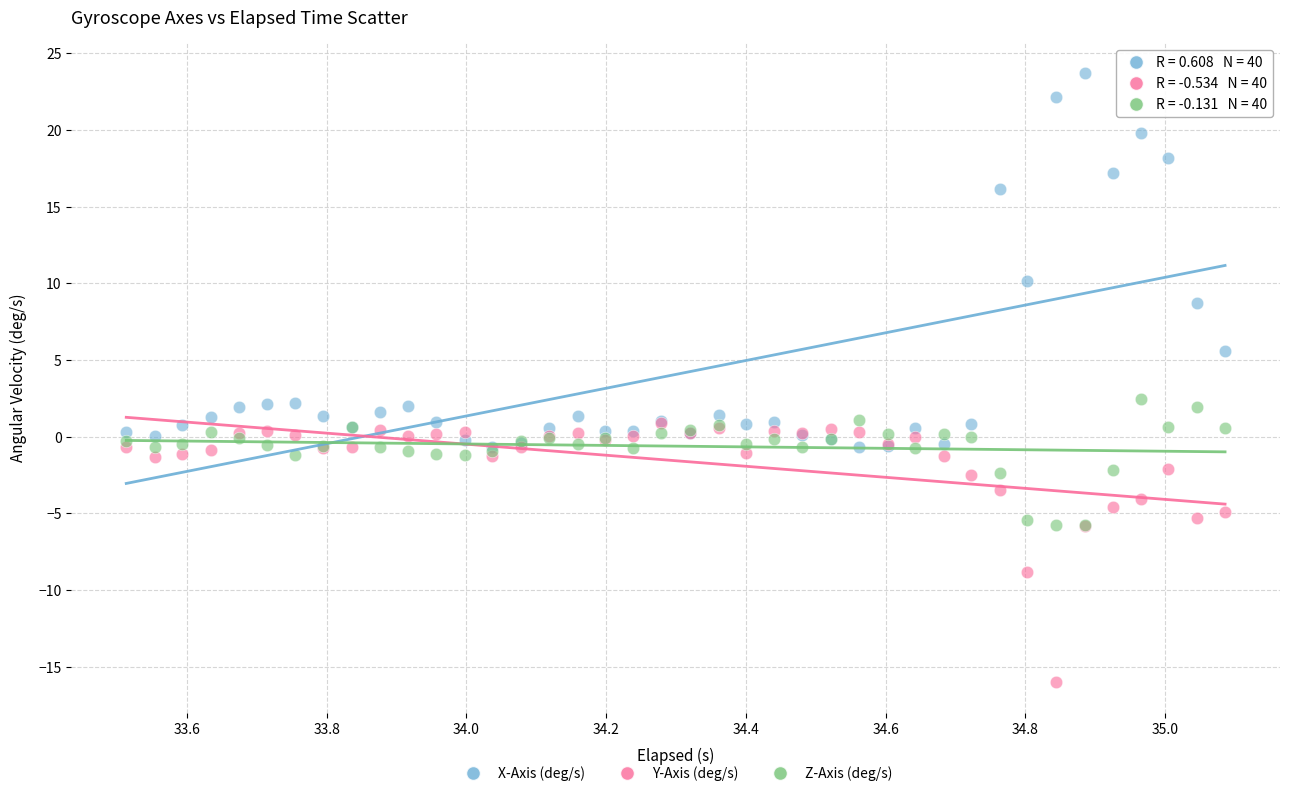

In the X-Axis (deg/s) series, what Y value is closest to 11?

10.2